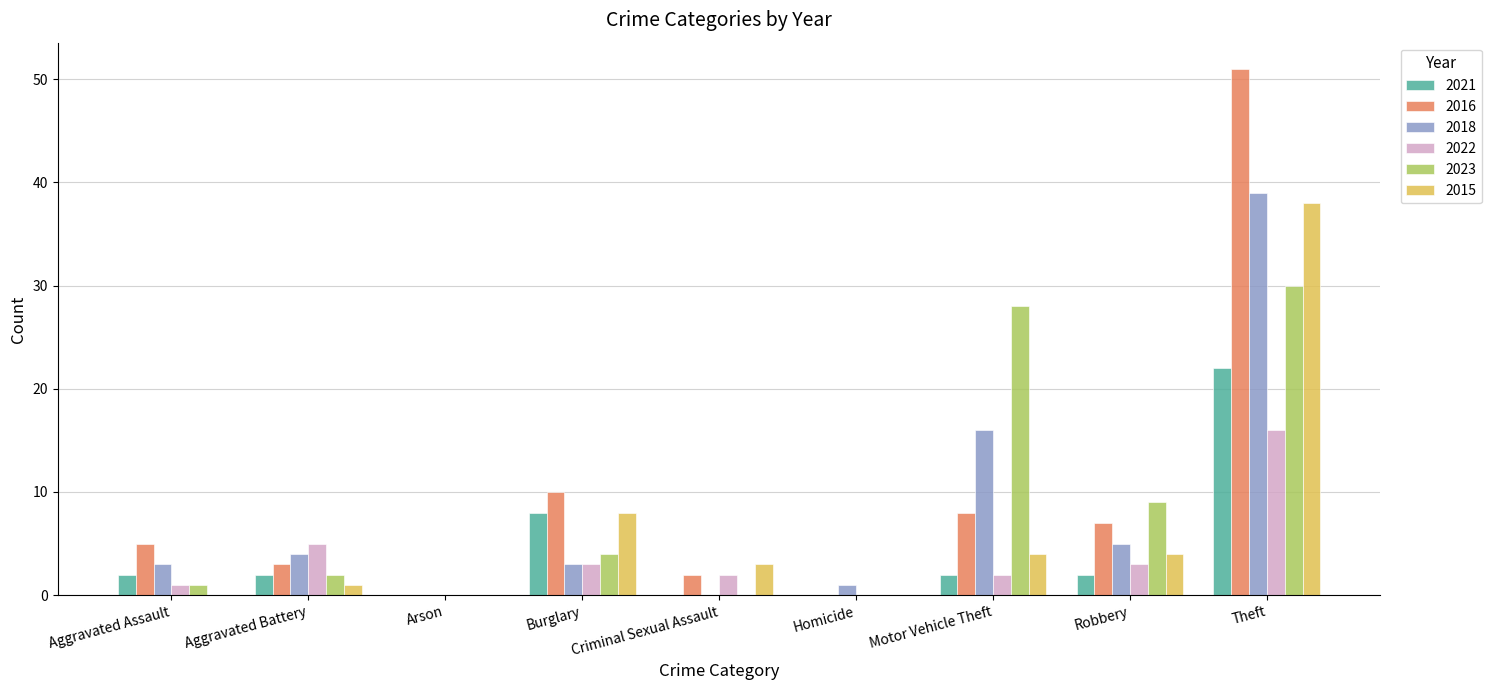

Which series changed the most between Criminal Sexual Assault and Motor Vehicle Theft?

2023